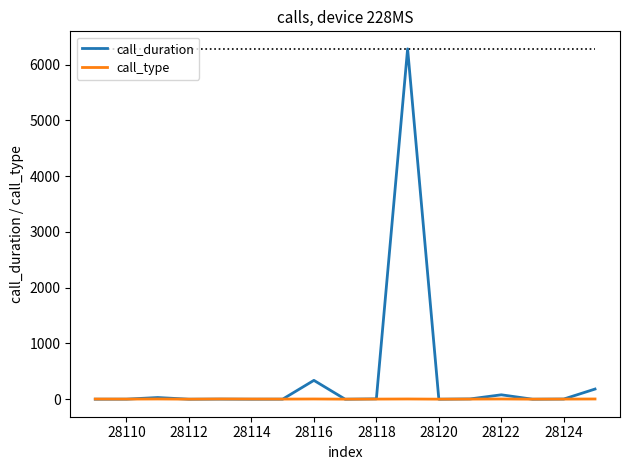

Which series has the largest range (max minus min)?

call_duration